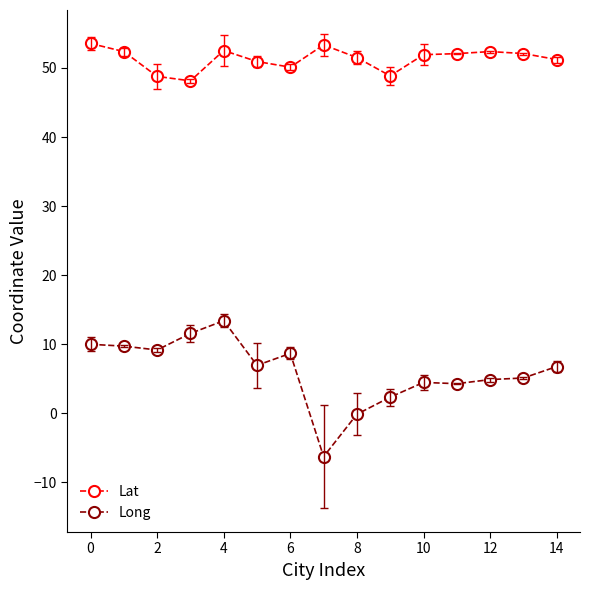

What are all the series names shown in the legend?

Lat, Long